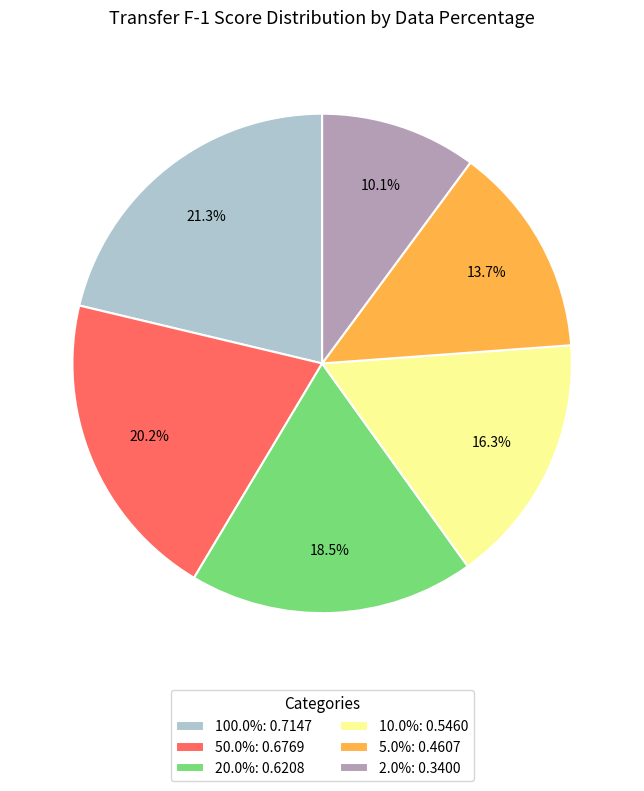

What percentage is NOT represented by 100.0%: 0.7147?

78.7%